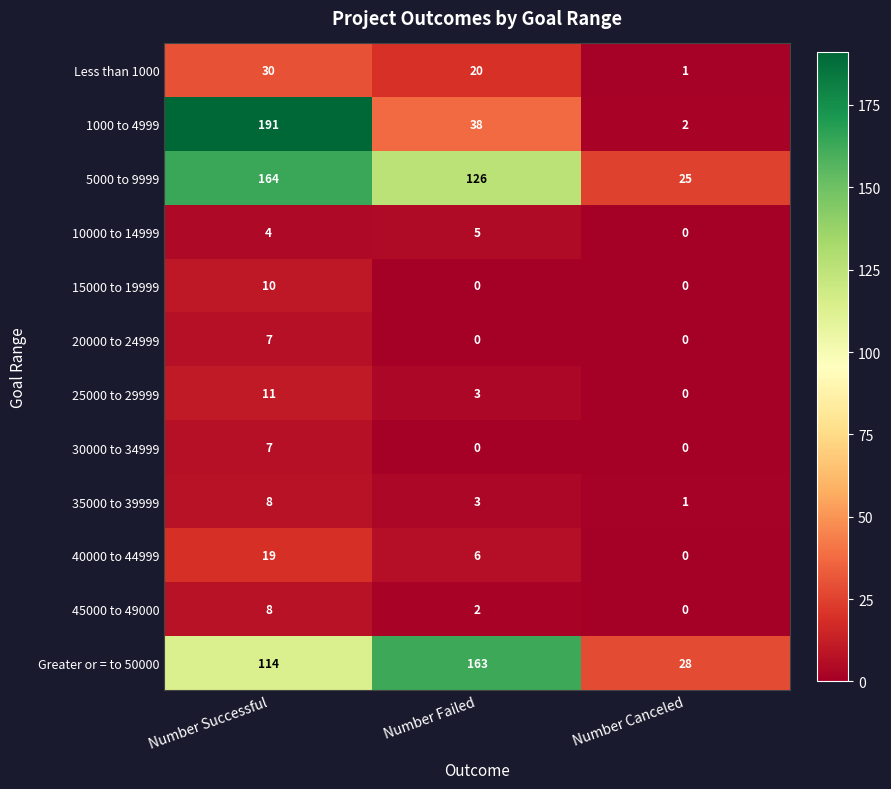

At how many categories does at least one series exceed 9?

3